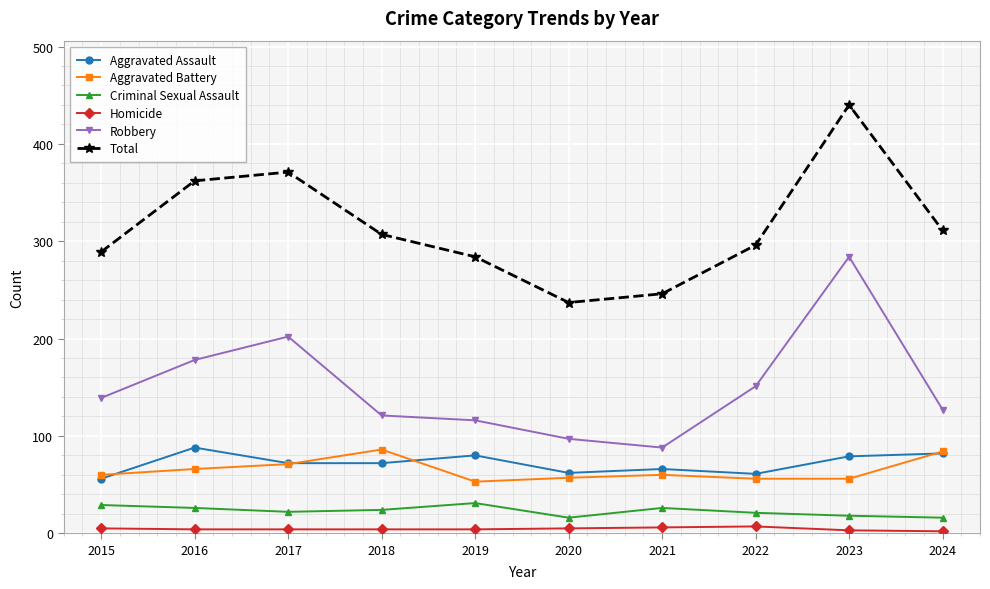

True or false: Robbery and Criminal Sexual Assault cross at least once.

False